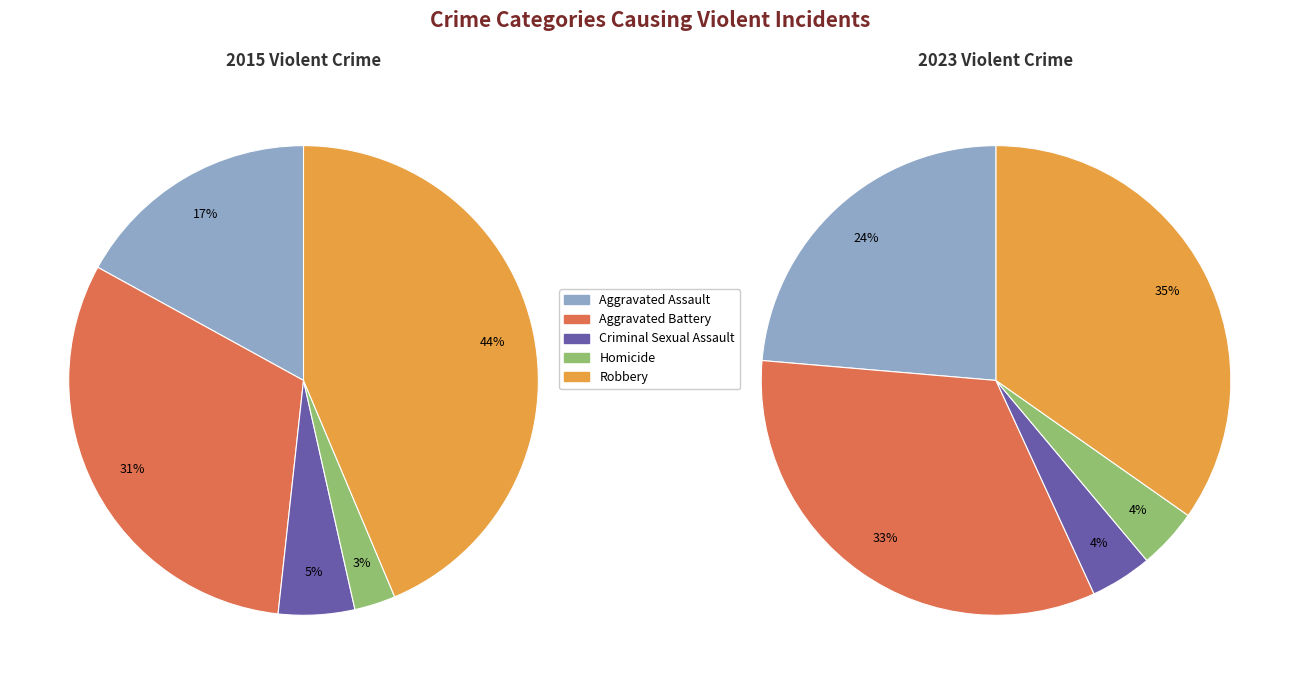

To the nearest percent, what portion does Robbery represent?

35%